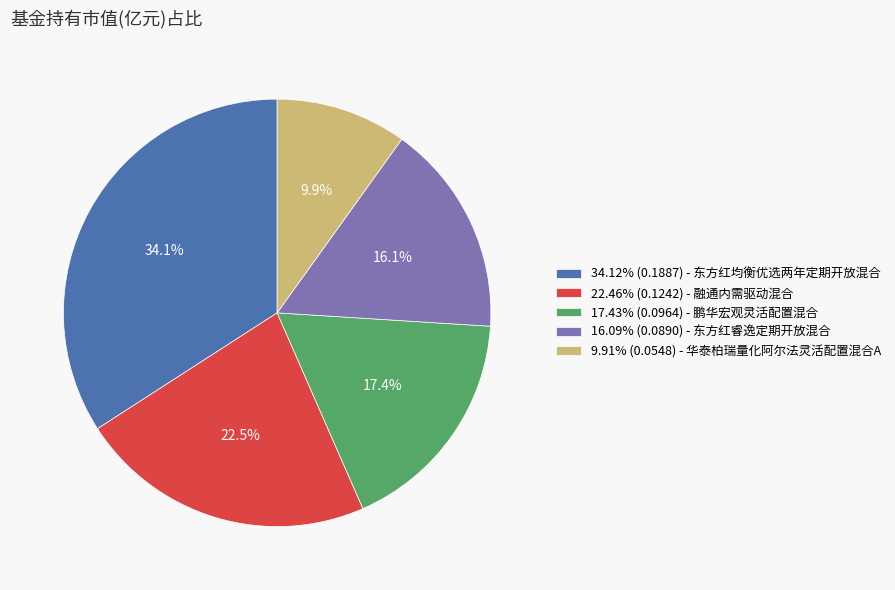

Is there any slice that represents more than half of the pie?

No